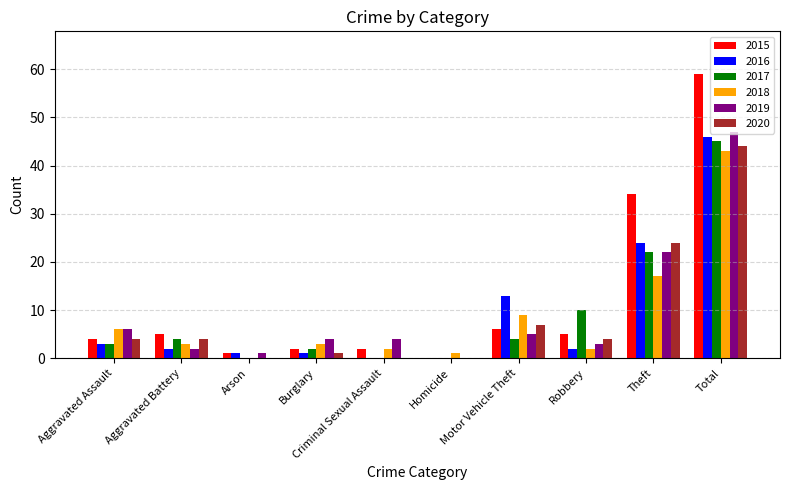

What is the maximum value shown in the chart?

59